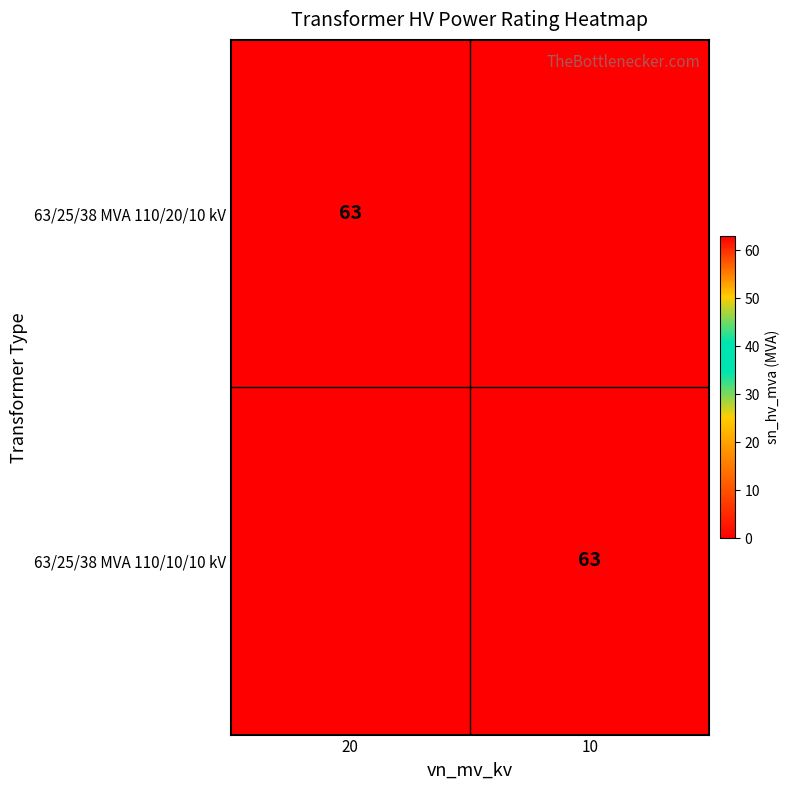

How many data points does each series have?

2